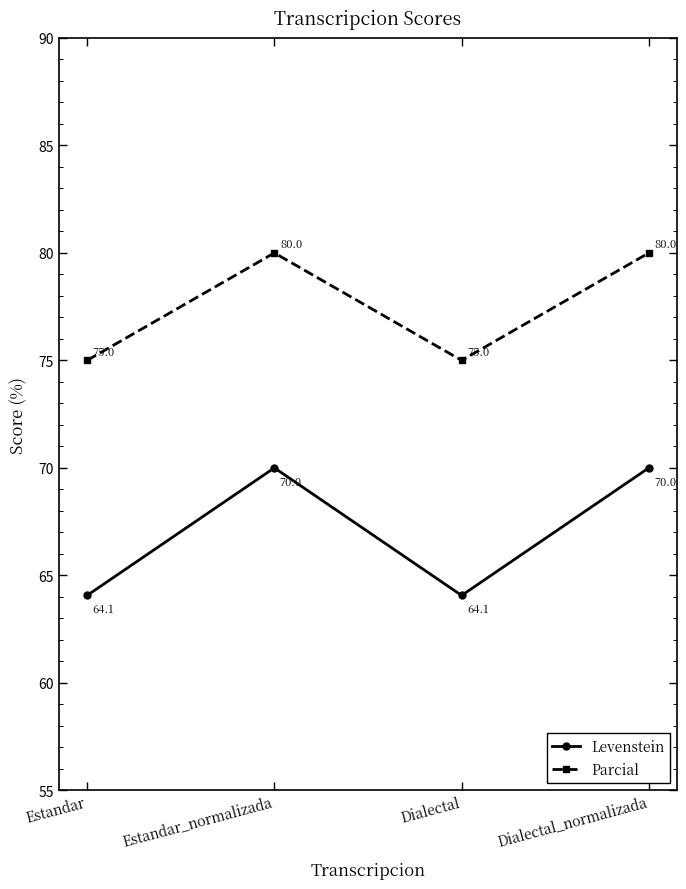

The Levenstein series shows 70.0 at Estandar_normalizada. True or false?

True